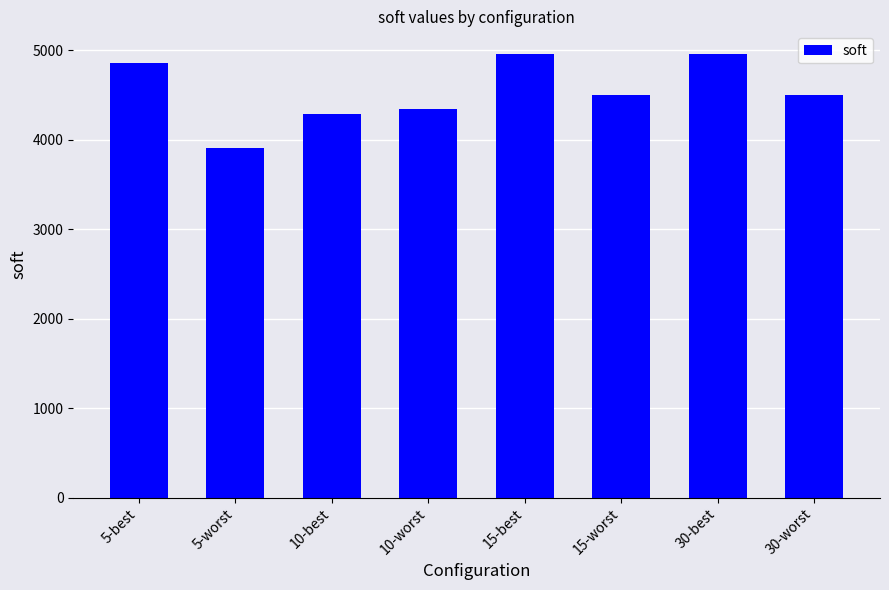

What is the average value?

4540